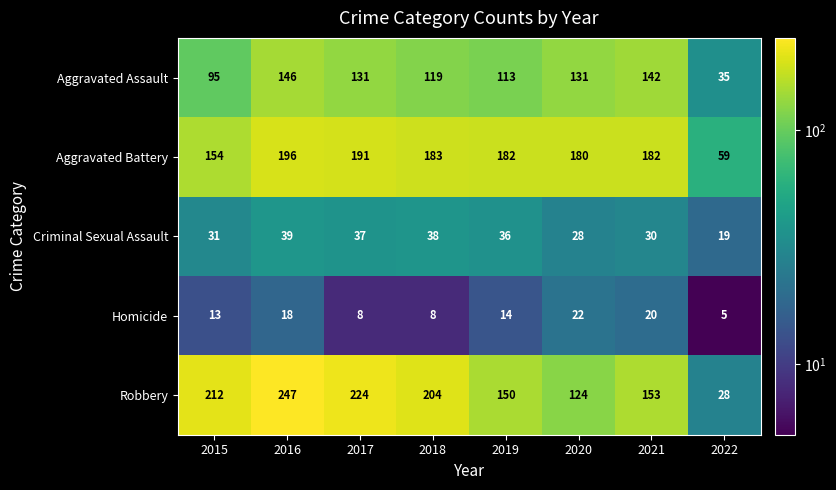

At which category is the sum across all series the highest?

2016